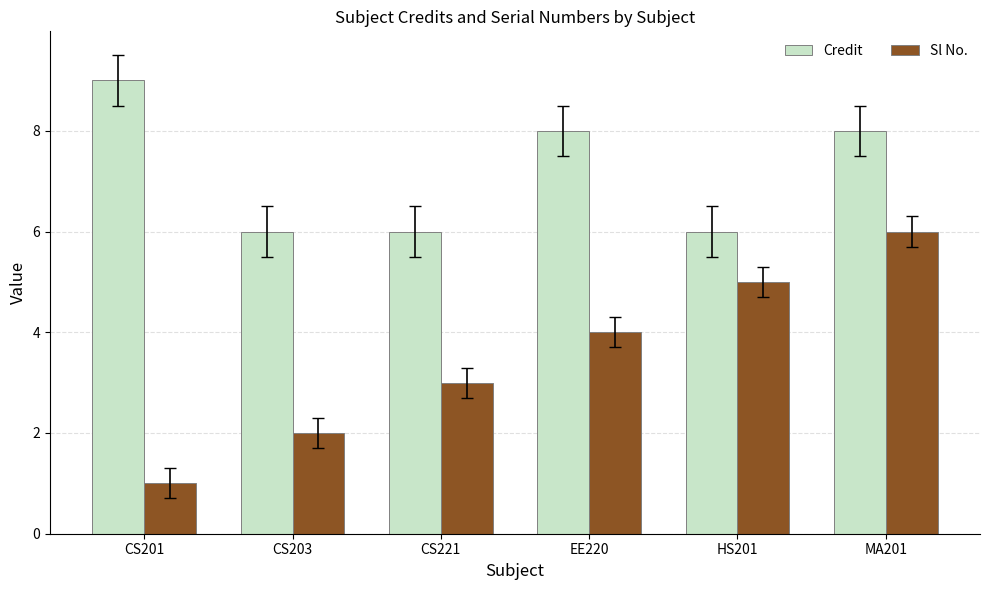

Rank the series by their average value, from highest to lowest.

Credit, Sl No.